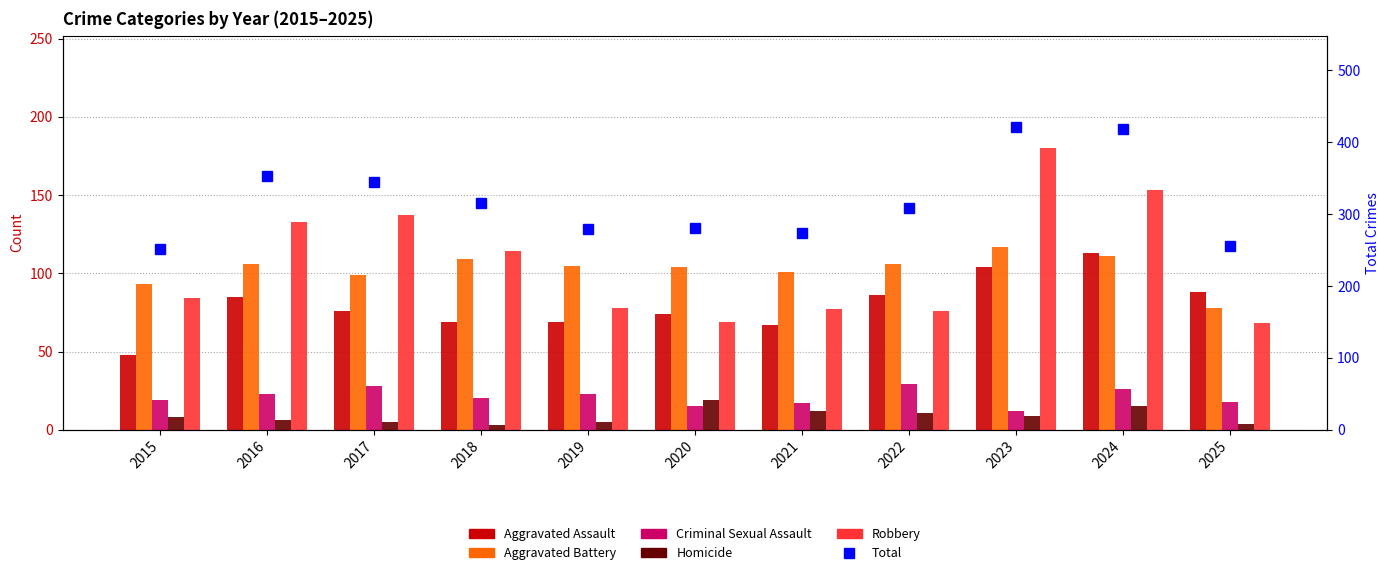

What is the difference between the highest and lowest values at 2015?

244